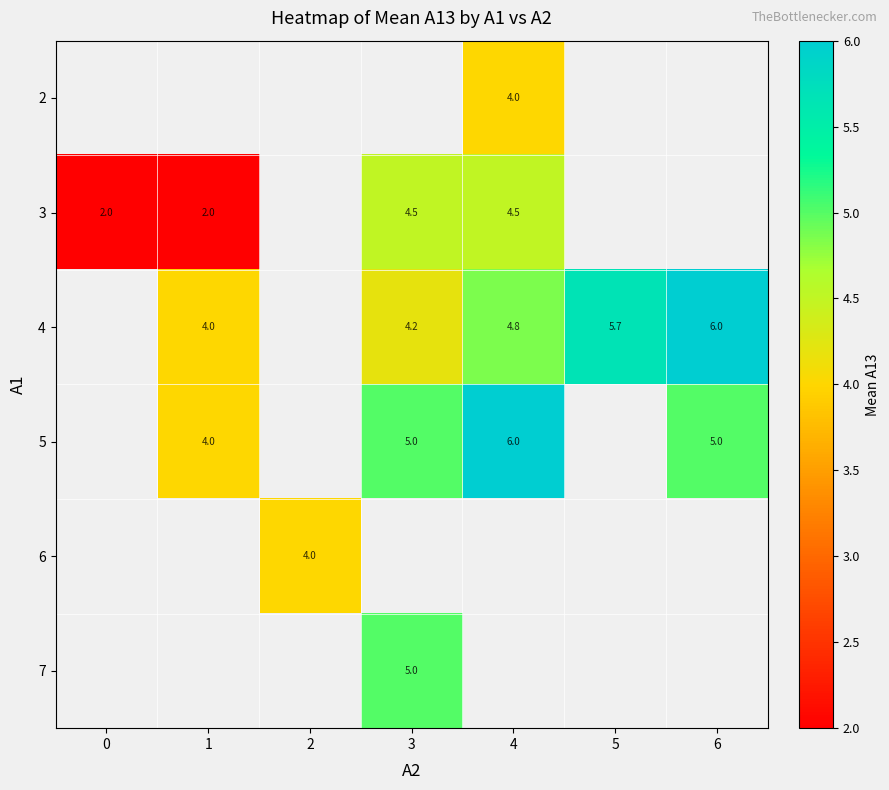

The value of 5 at 4 is 6.0. True or false?

True